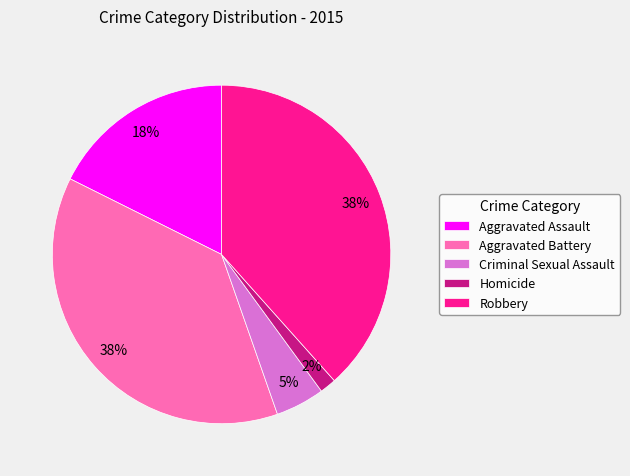

To the nearest percent, what percentage of the pie is Homicide?

2%